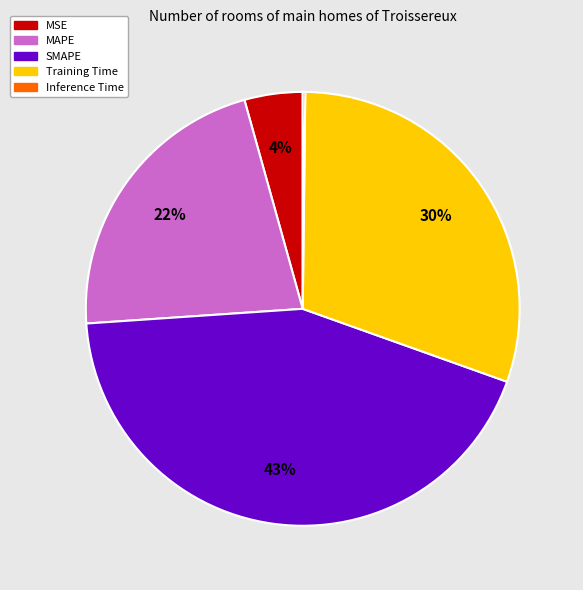

What percentage is the SMAPE slice, to the nearest percent?

43%